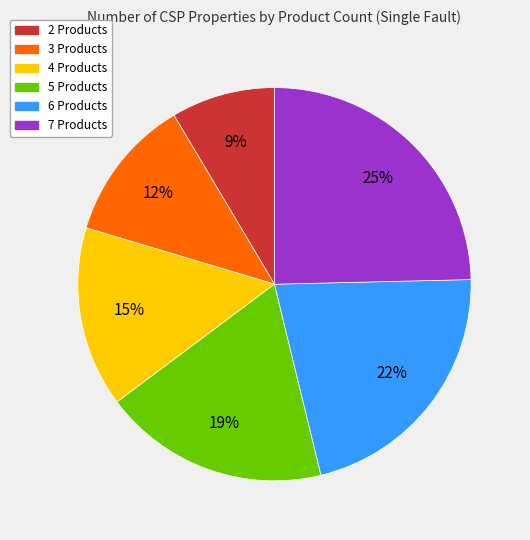

Which category has the biggest portion of the pie?

7 Products